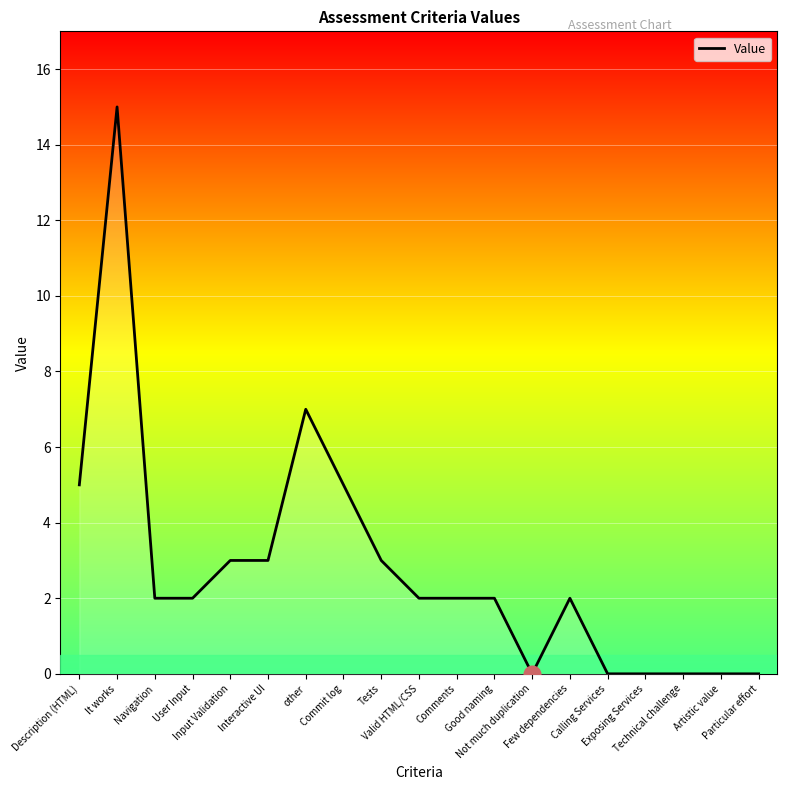

What is the difference between the maximum and minimum values?

15